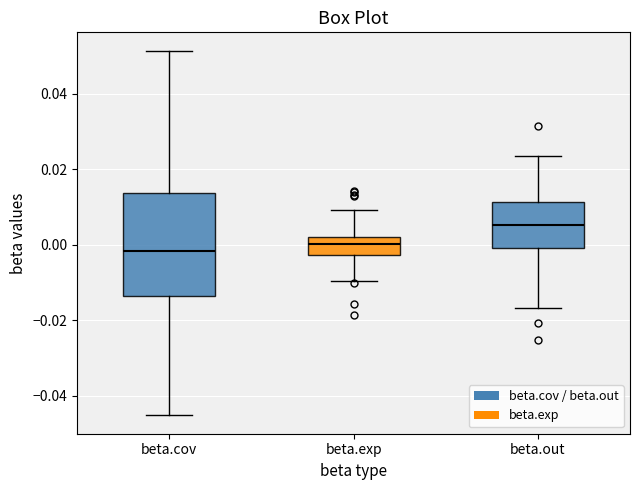

Which box is the tallest, from its lower edge to its upper edge?

beta.cov